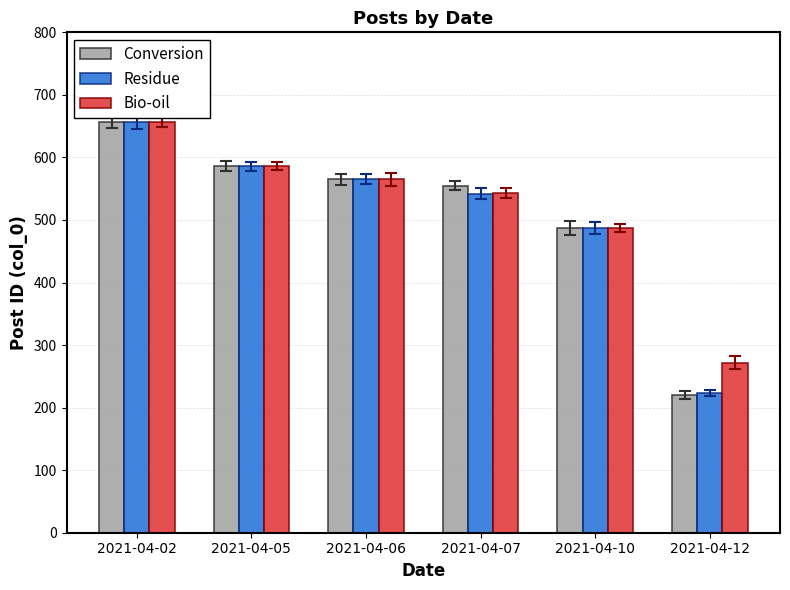

Which series has the largest range (max minus min)?

Conversion